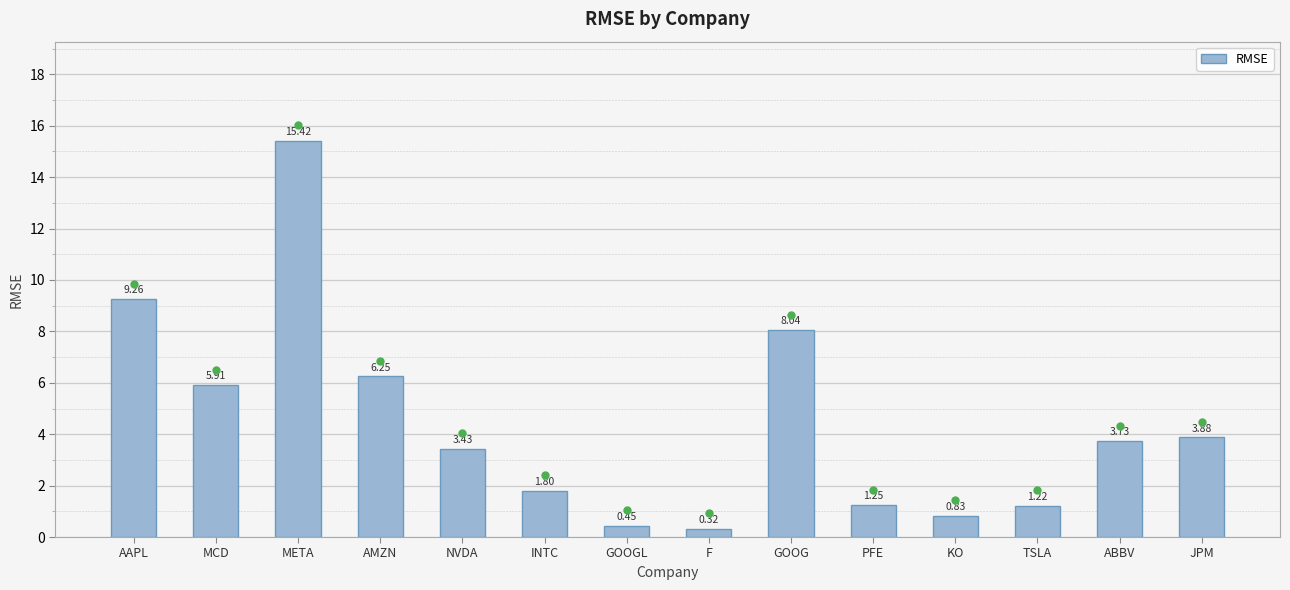

What is the label of the 6th bar from the right?

GOOG